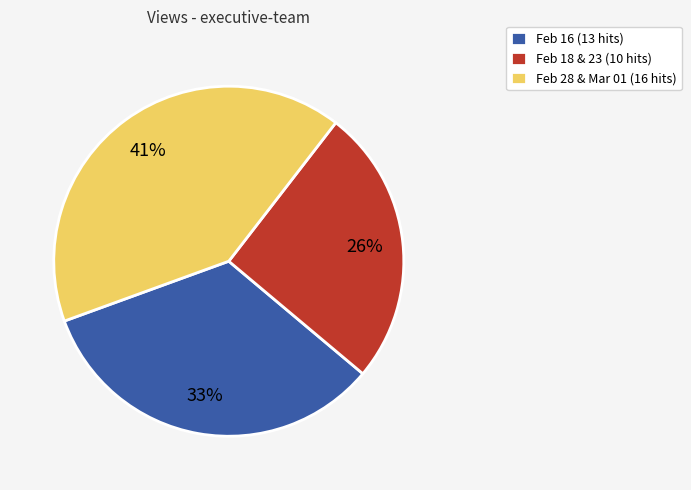

How many slices are in this pie chart?

3